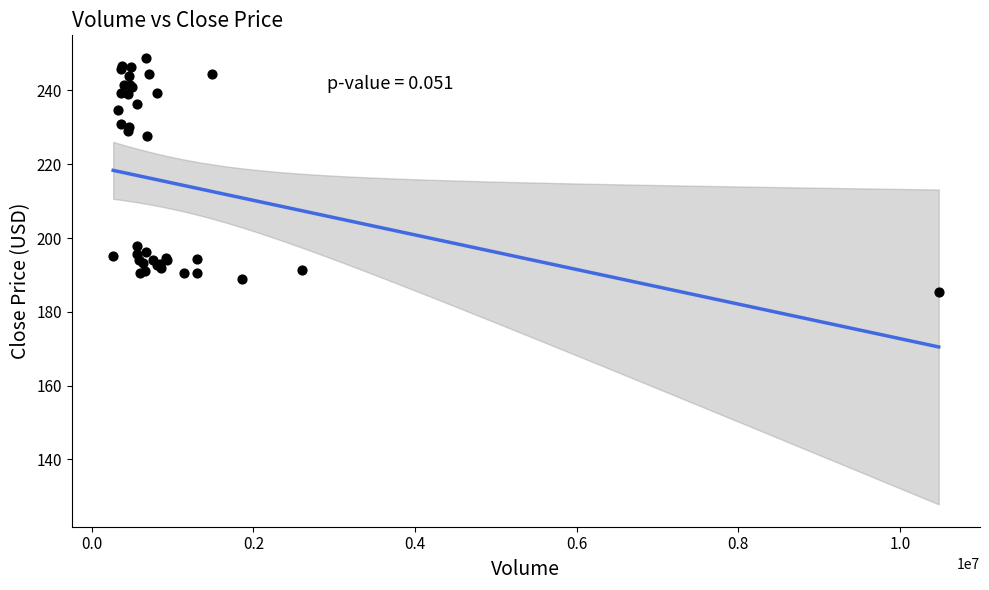

What Y value in the scatter plot is closest to 217?

227.7